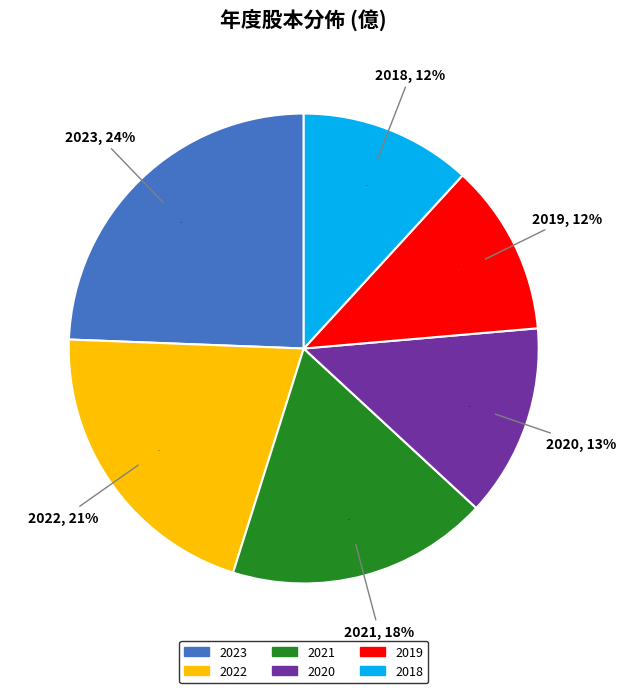

To the nearest percent, what portion does 2020 represent?

13%